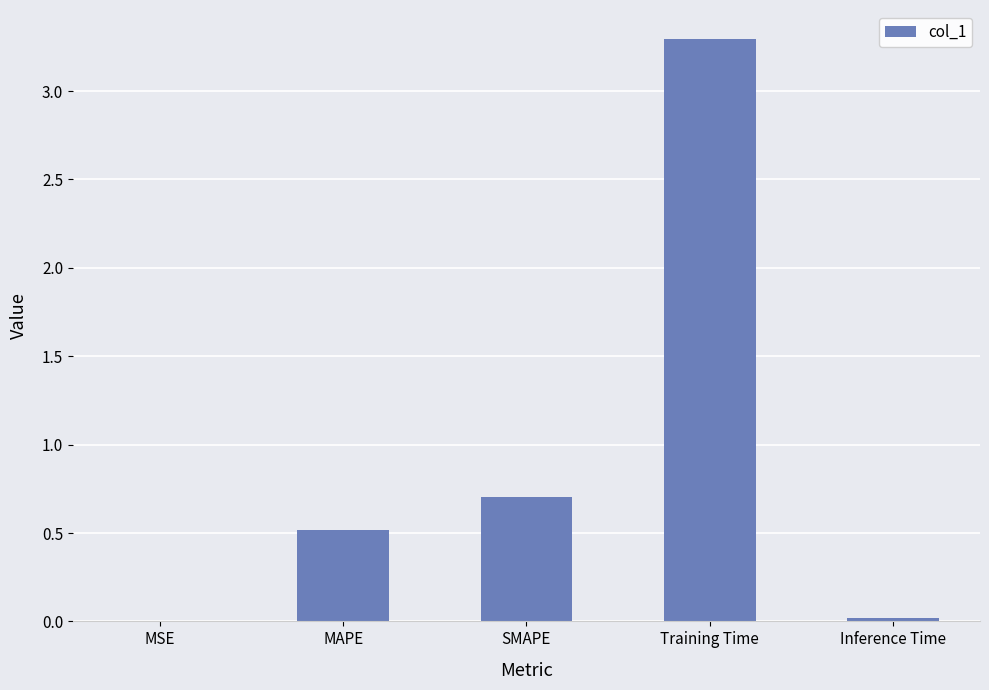

What is the maximum value shown in the chart?

3.3